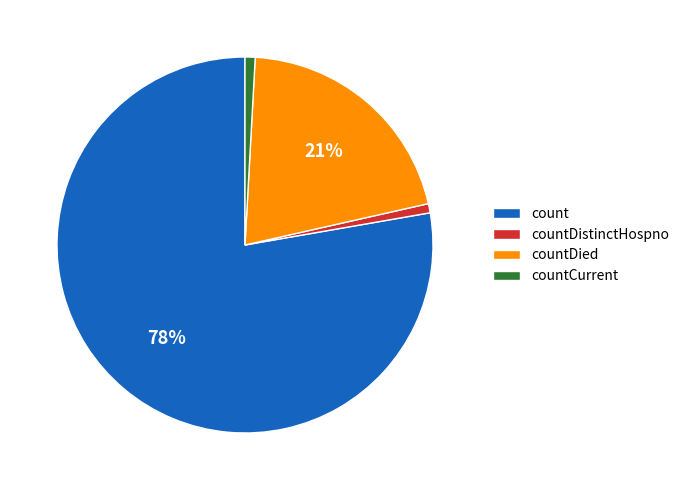

Between count and countDied, which is larger?

count